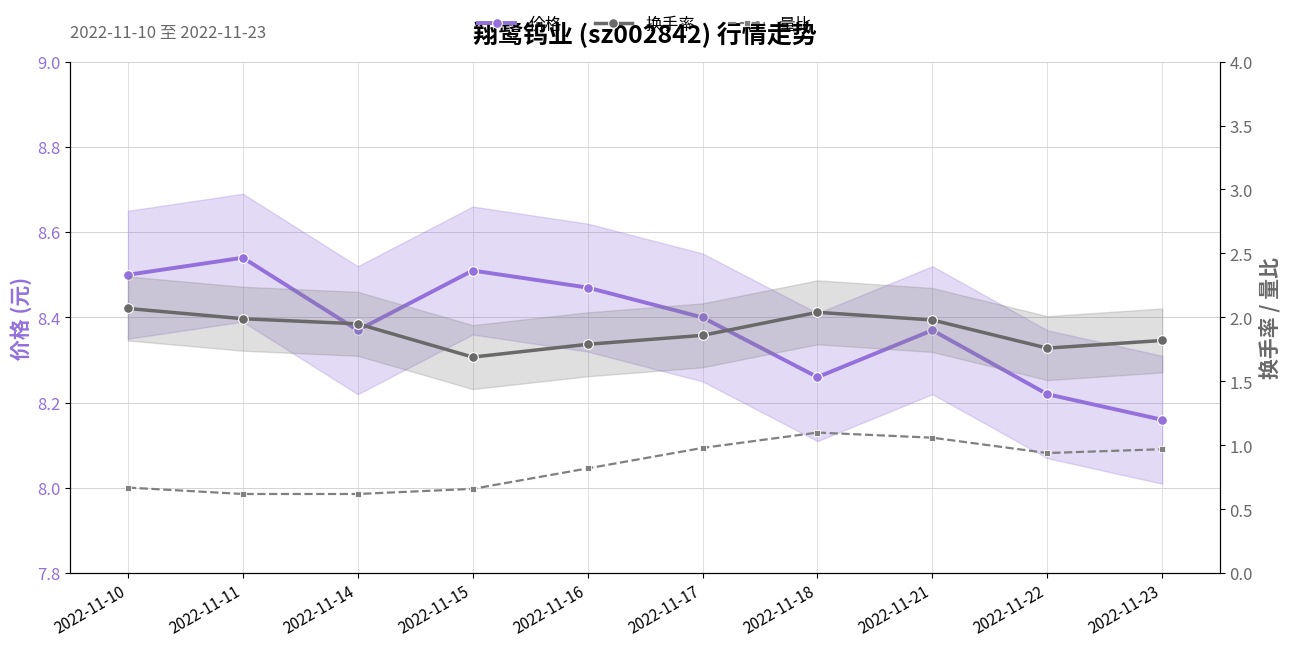

How many interior local peaks does the 量比 series have?

1